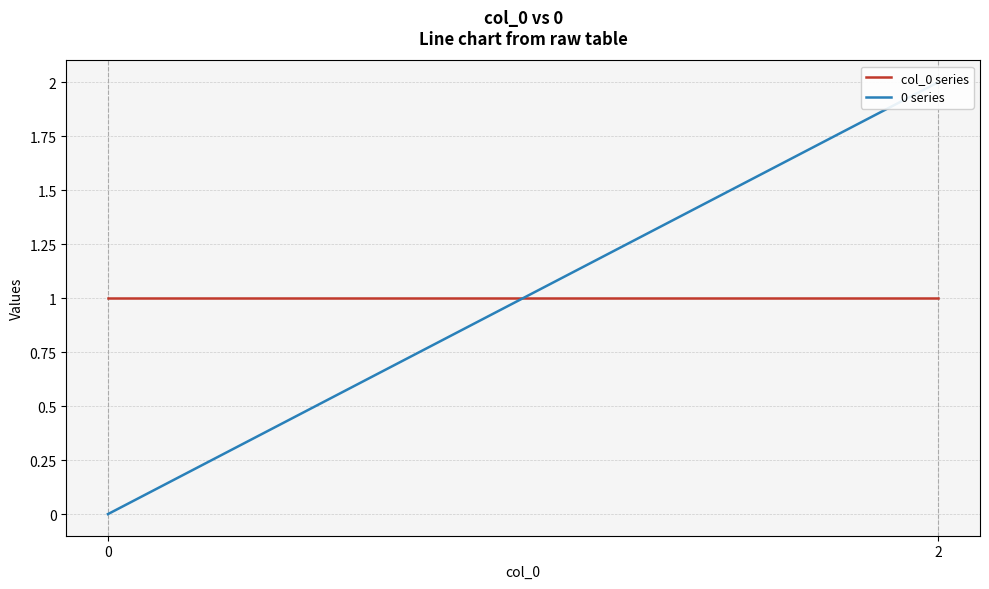

Which series has the largest total across all categories?

col_0 series